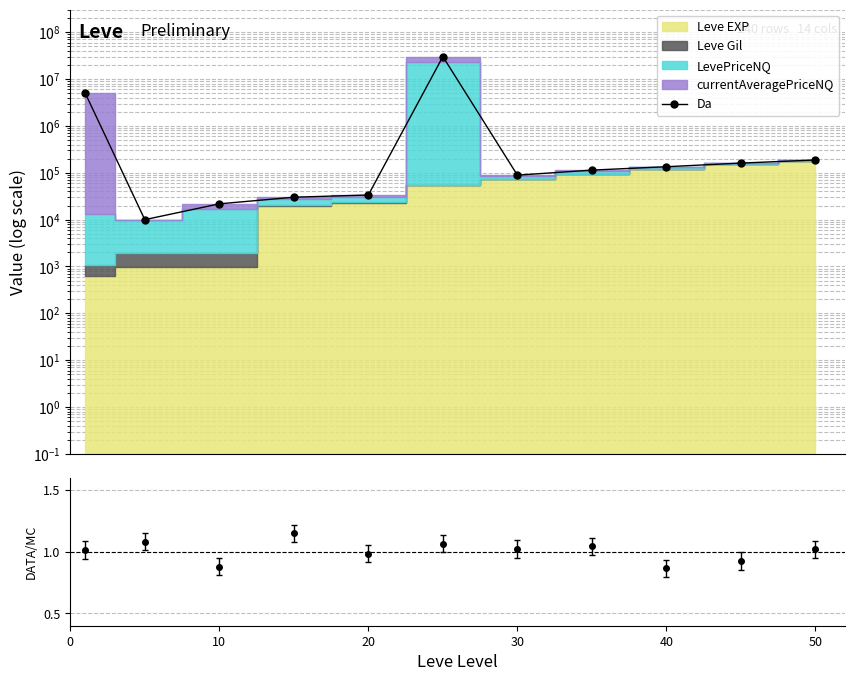

What is the value of the 6th point from the left?

30077320